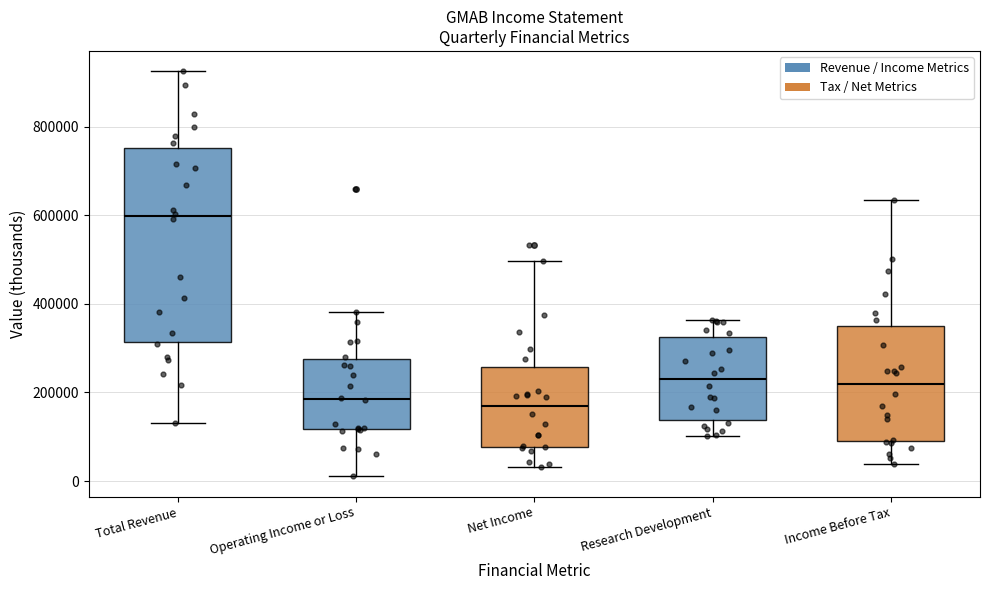

Reading left to right, transcribe this box plot: for each box, give where its median line is, the range the box spans, and where its two whiskers end, as read against the y-axis. The values are not printed on the chart, so give them approximately, as read against the axis.

Total Revenue: median 600000, box 320000 to 760000, whiskers 140000 to 920000
Operating Income or Loss: median 180000, box 120000 to 280000, whiskers 20000 to 380000
Net Income: median 160000, box 80000 to 260000, whiskers 40000 to 500000
Research Development: median 220000, box 140000 to 320000, whiskers 100000 to 360000
Income Before Tax: median 220000, box 100000 to 340000, whiskers 40000 to 640000